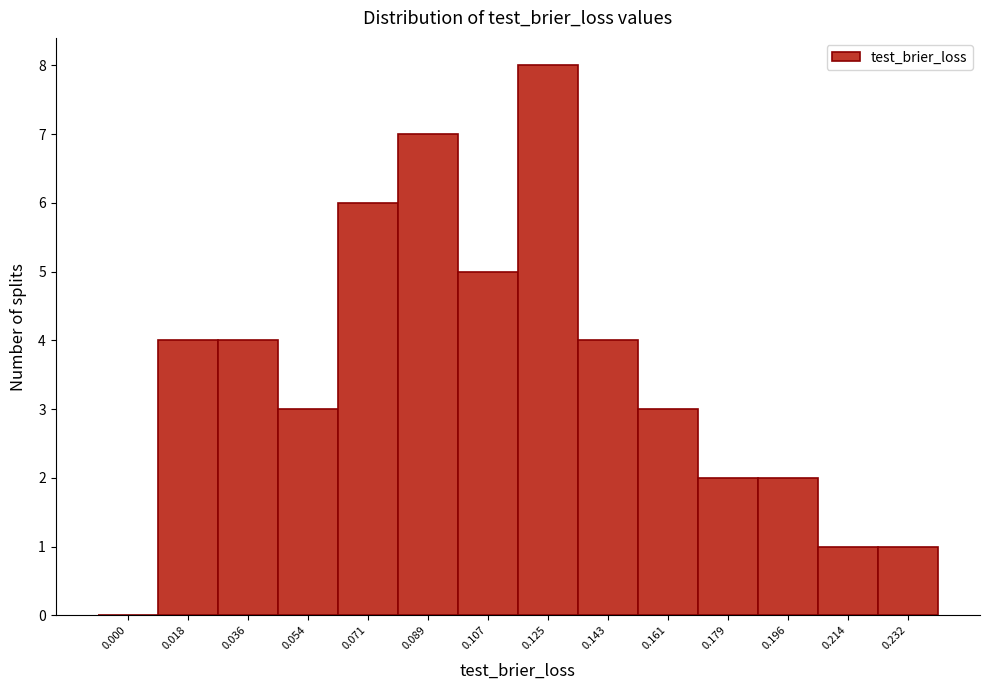

Reading left to right, list all the values displayed in this chart.

0.000=0	0.018=4	0.036=4	0.054=3	0.071=6	0.089=7	0.107=5	0.125=8	0.143=4	0.161=3	0.179=2	0.196=2	0.214=1	0.232=1